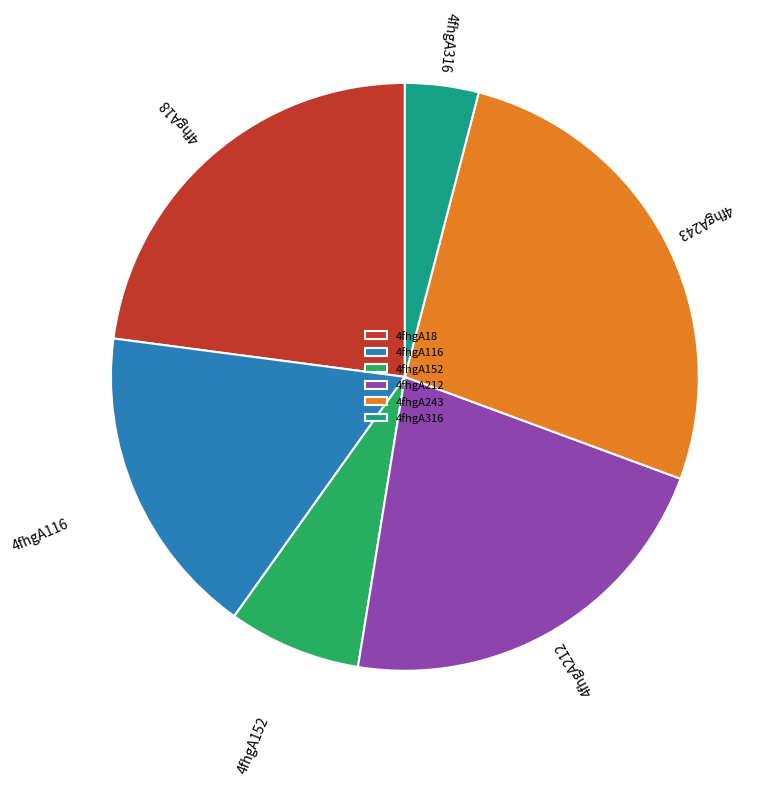

What is the ratio of the value at 4fhgA243 to the value at 4fhgA152?

3.6